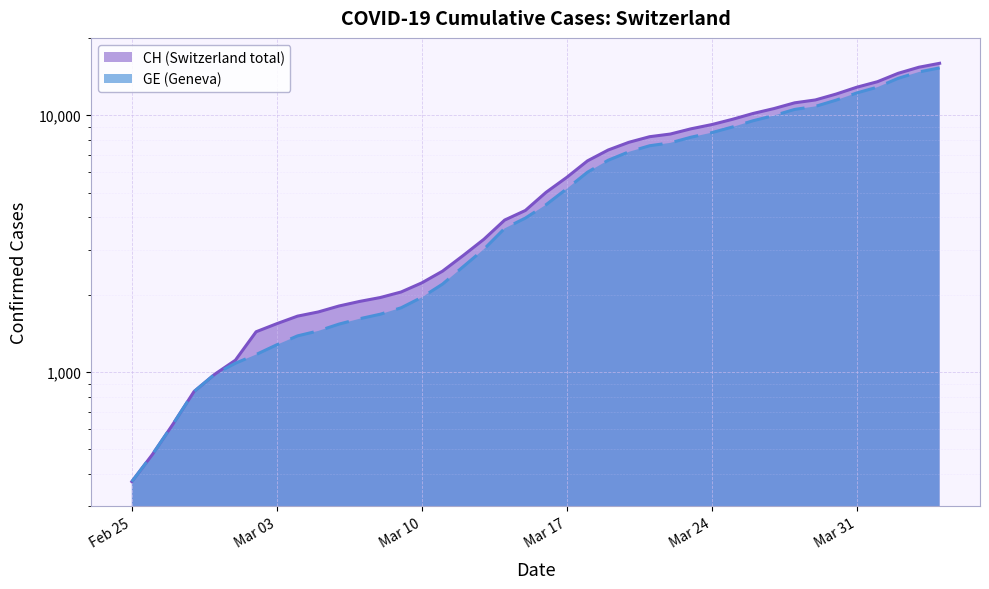

What is the label of the 22nd point from the left?

Mar 17